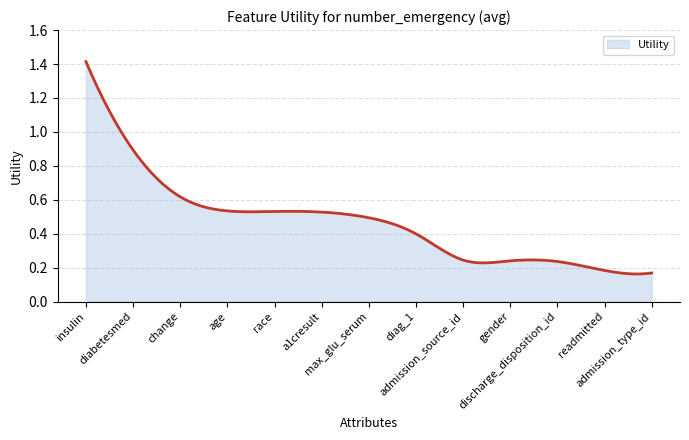

Rank the categories by value from lowest to highest.

admission_type_id, readmitted, discharge_disposition_id, gender, admission_source_id, diag_1, max_glu_serum, a1cresult, race, age, change, diabetesmed, insulin